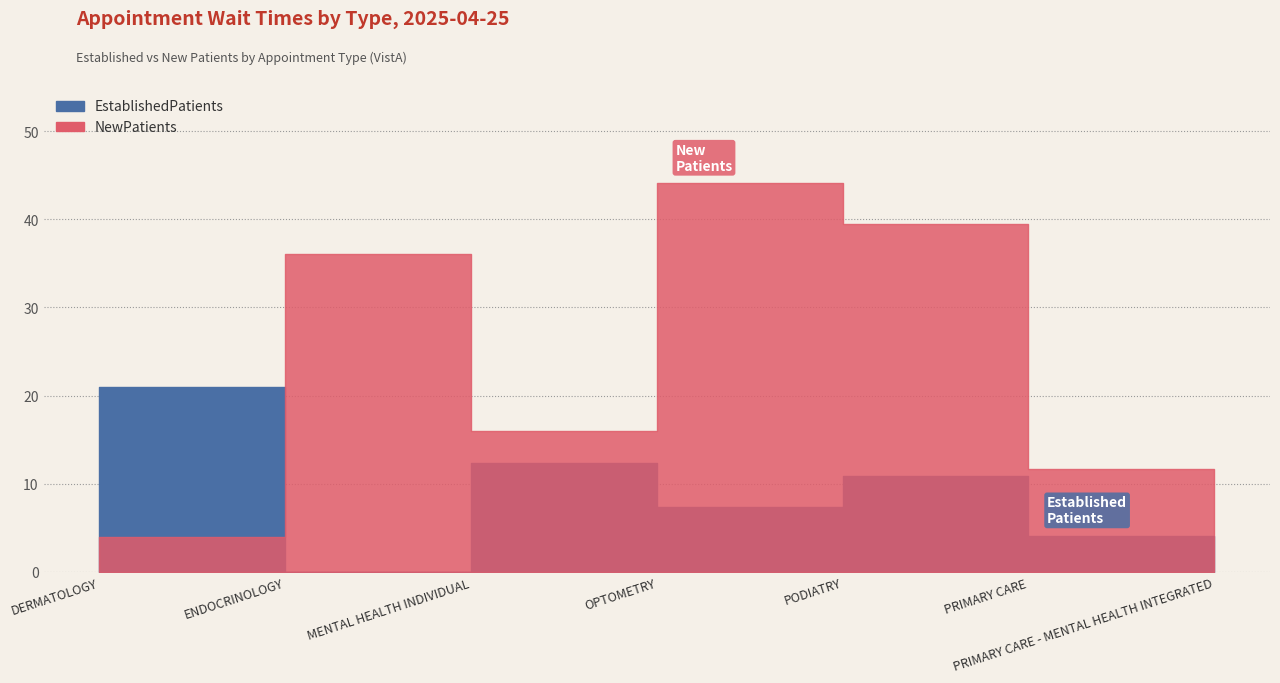

At which label does NewPatients reach its minimum?

PRIMARY CARE - MENTAL HEALTH INTEGRATED